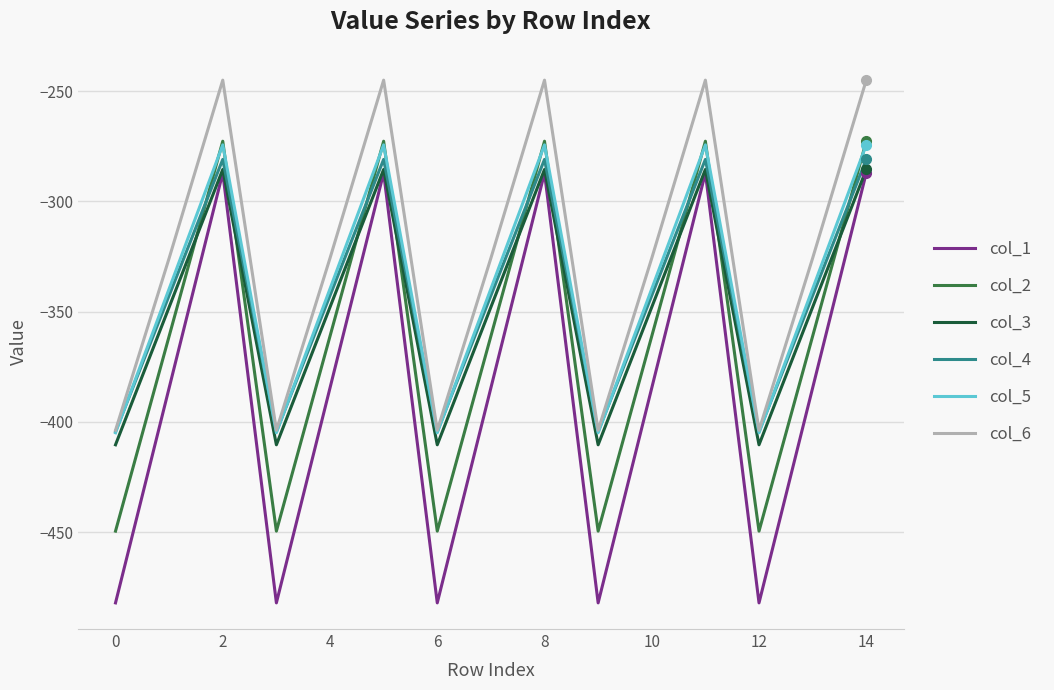

Which series has the largest total across all categories?

col_6